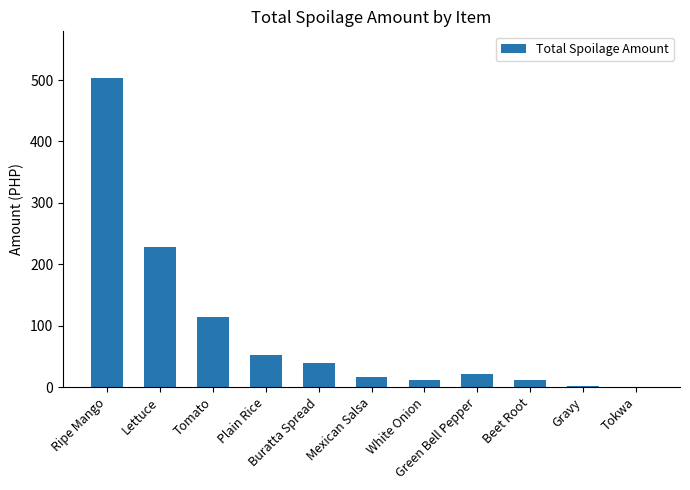

How many series are shown in this chart?

1